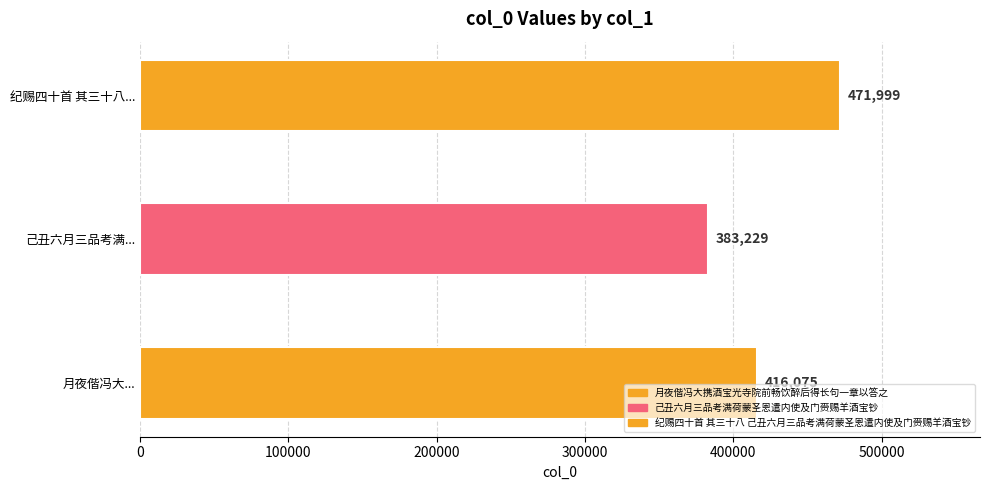

Count the values in the range 383229 to 471999.

3